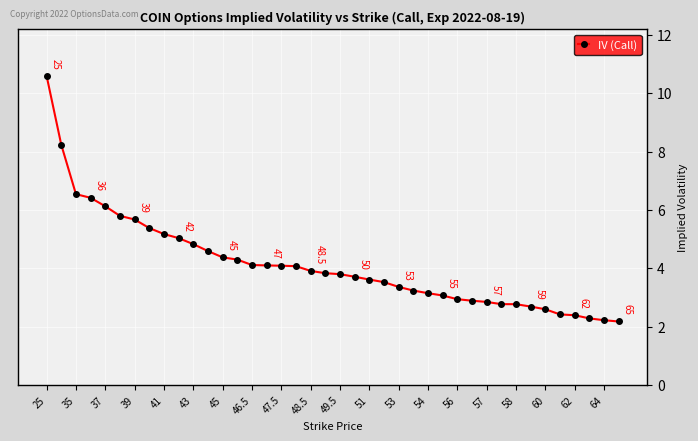

What is the maximum value shown in the chart?

10.6